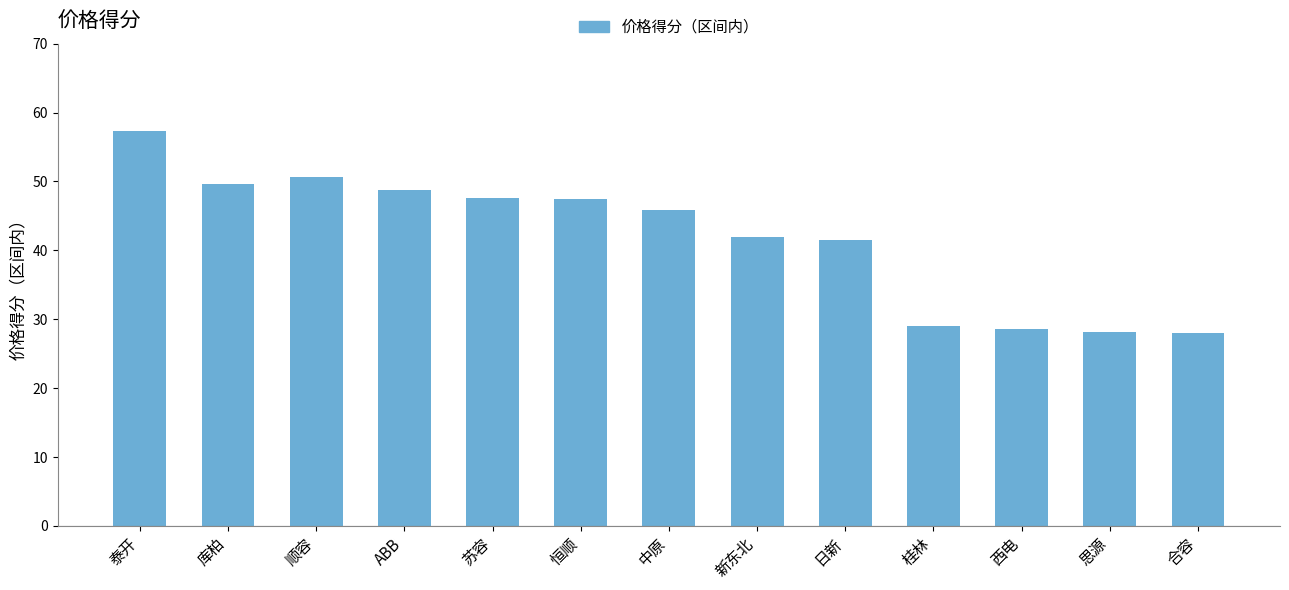

What is the sum of all values?

544.7